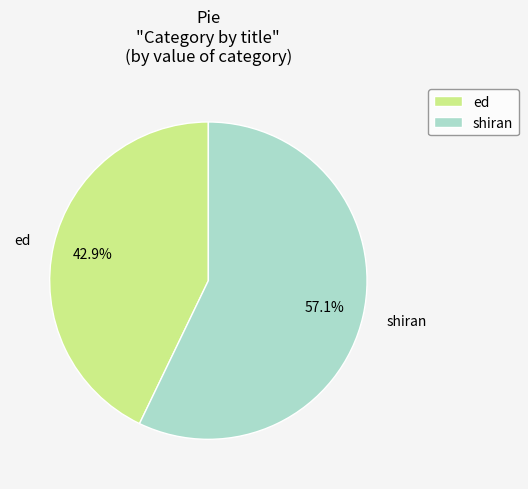

To the nearest percent, what portion does ed represent?

43%